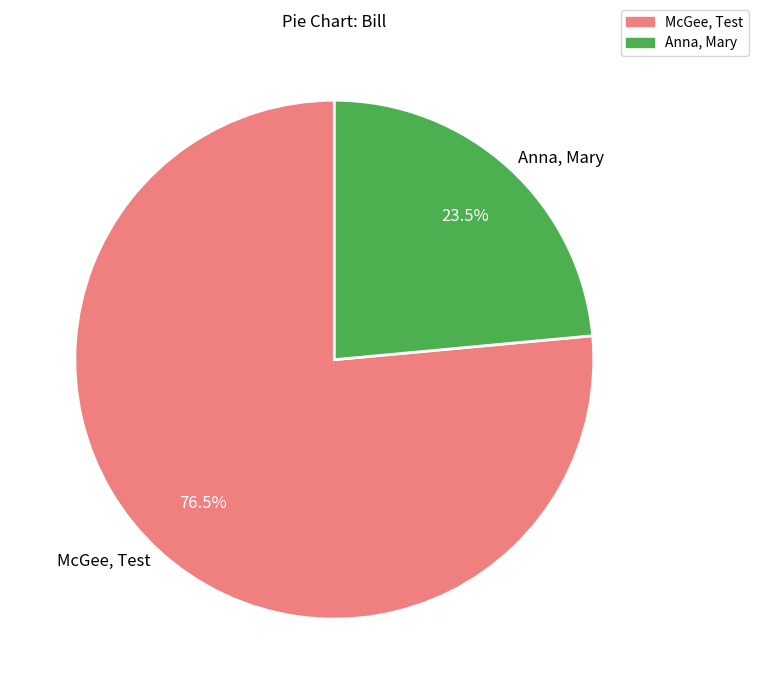

To the nearest percent, what is the difference between the Anna, Mary and McGee, Test slice percentages?

53%